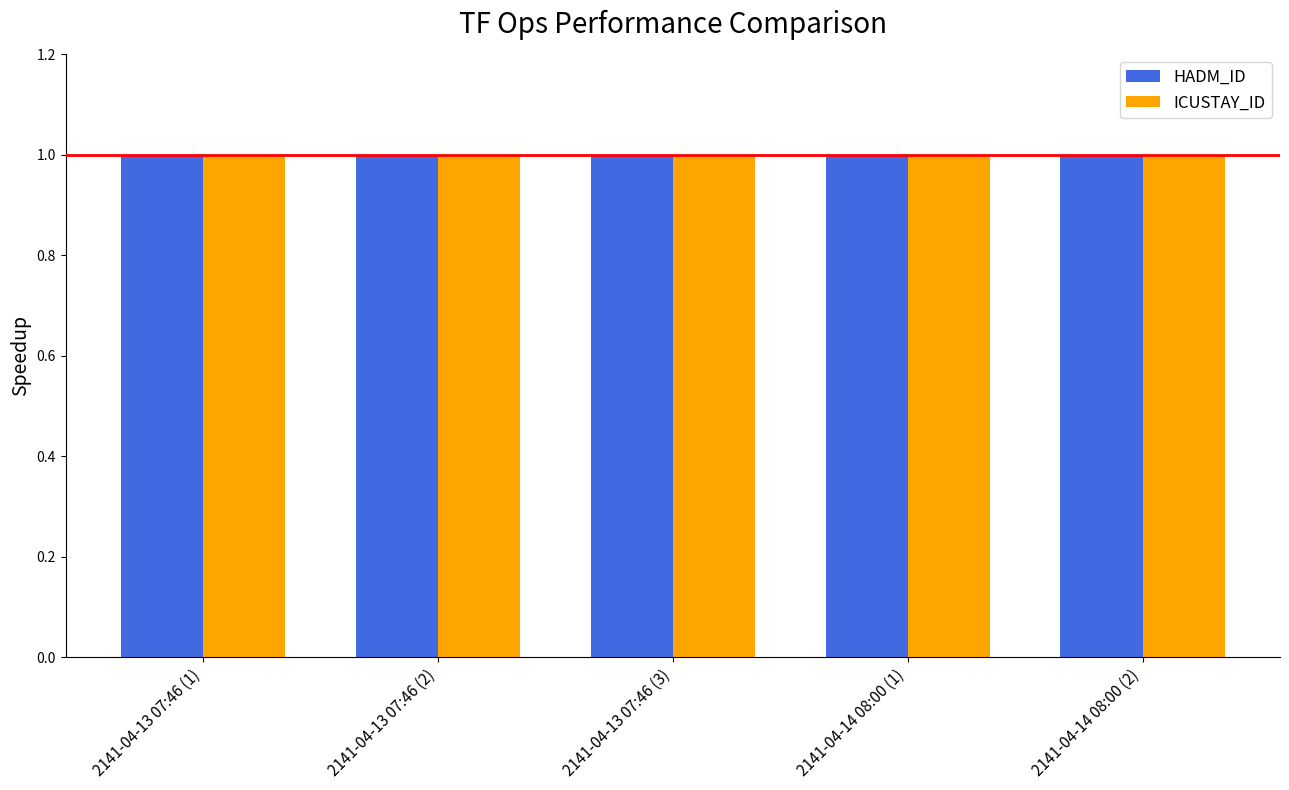

At which label is HADM_ID closest to 193911?

2141-04-13 07:46 (1)